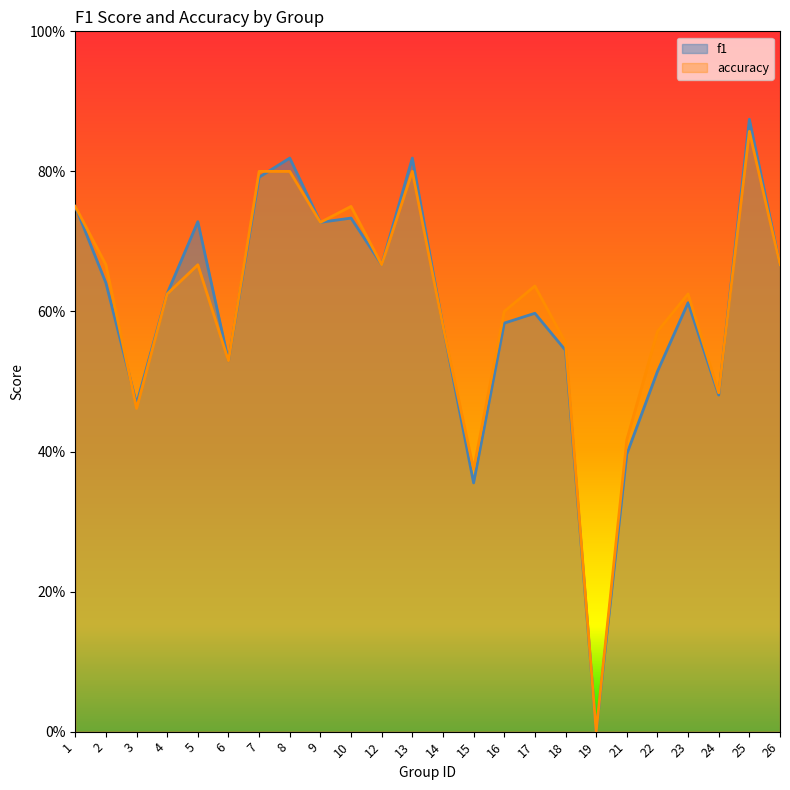

True or false: accuracy has a value of 0.6 at 22.

True